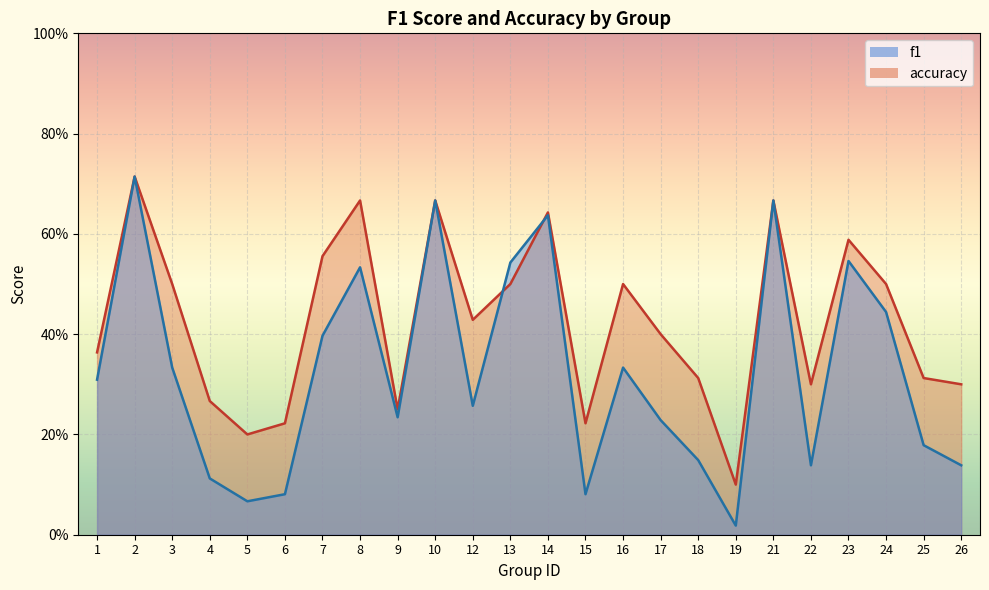

What is the total value across all series at 24?

0.9